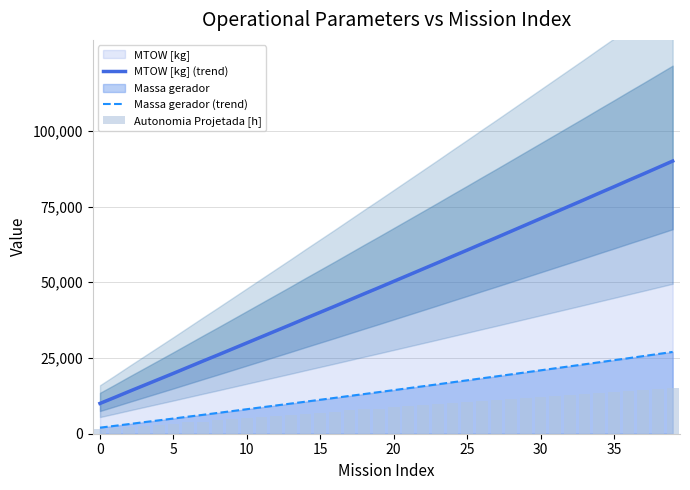

Are the bars horizontal?

No